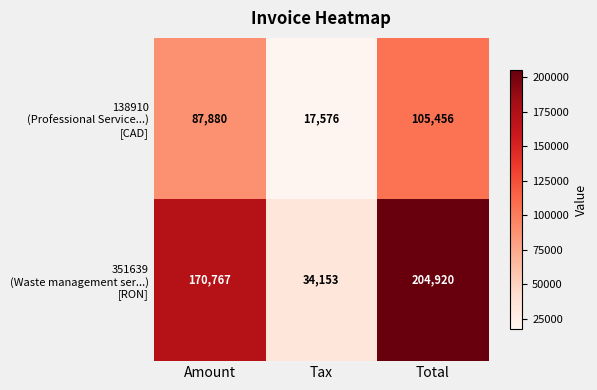

What is the minimum value shown in the chart?

17576